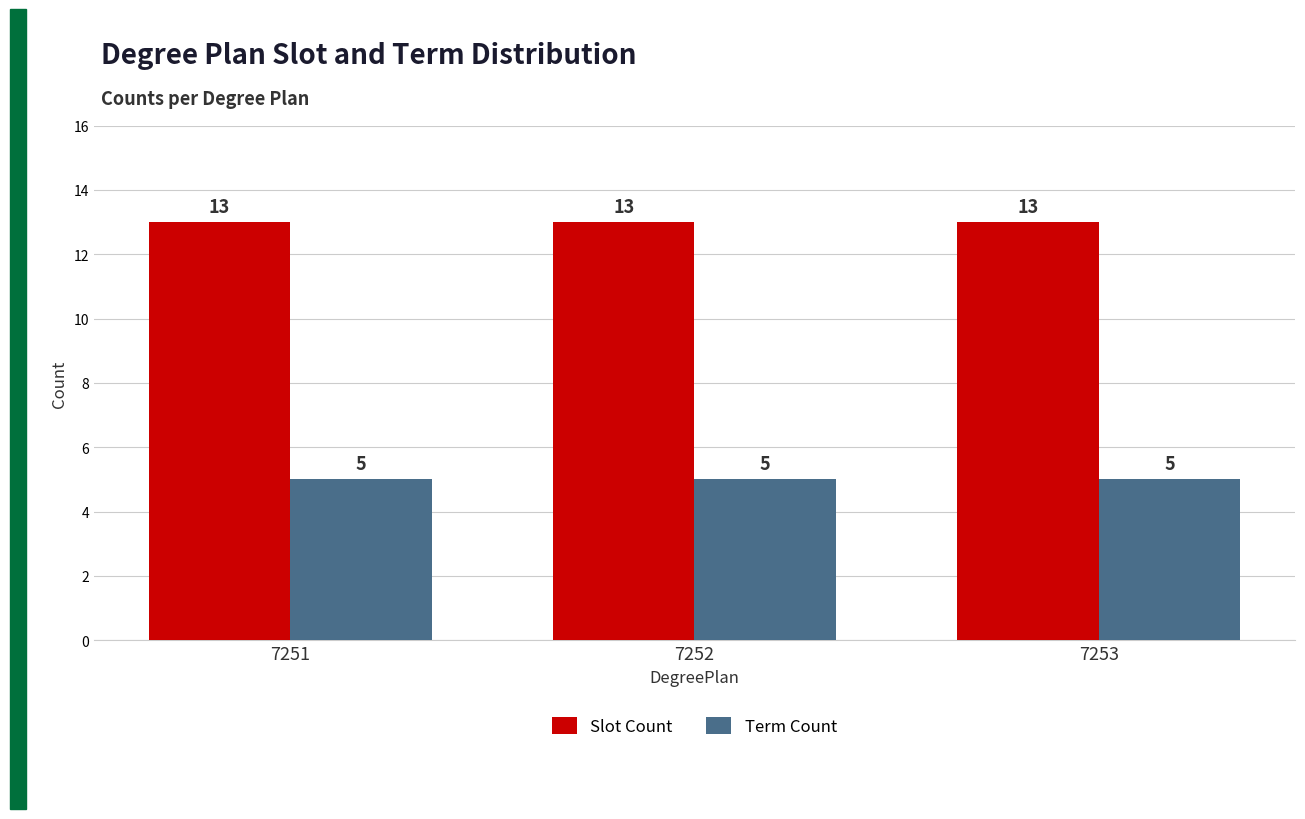

Reading left to right, extract all data points from this chart.

Slot Count: 7251=13	7252=13	7253=13
Term Count: 7251=5	7252=5	7253=5